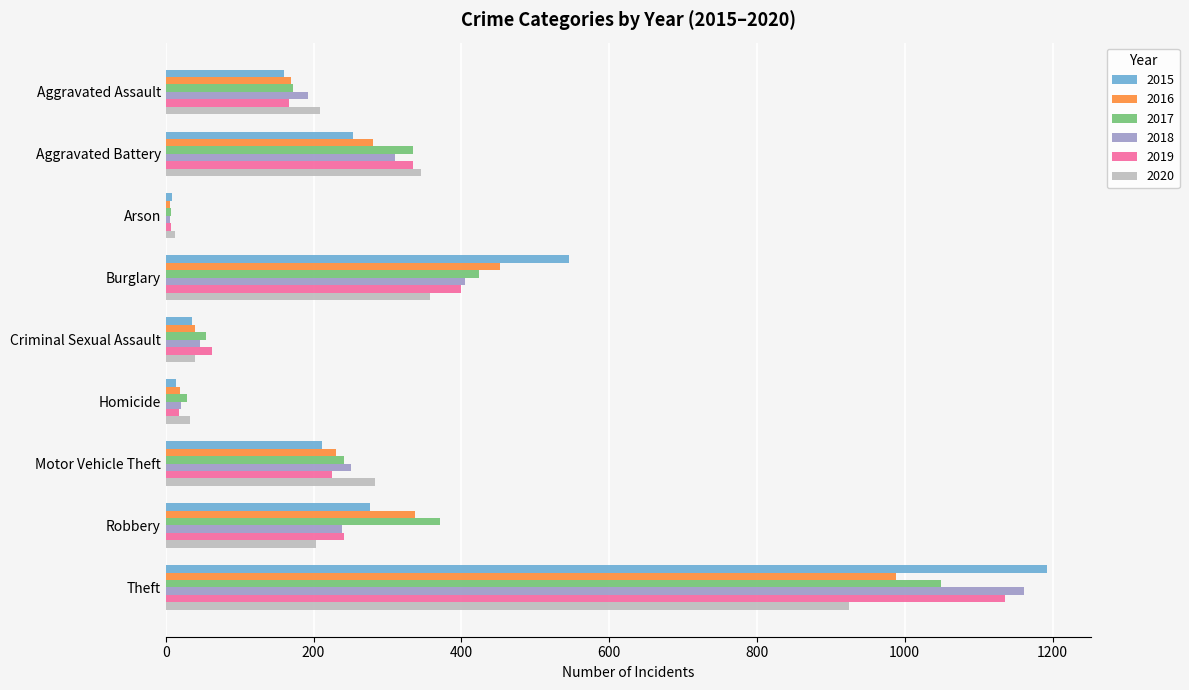

True or false: 2018 has a value of 405 at Burglary.

True